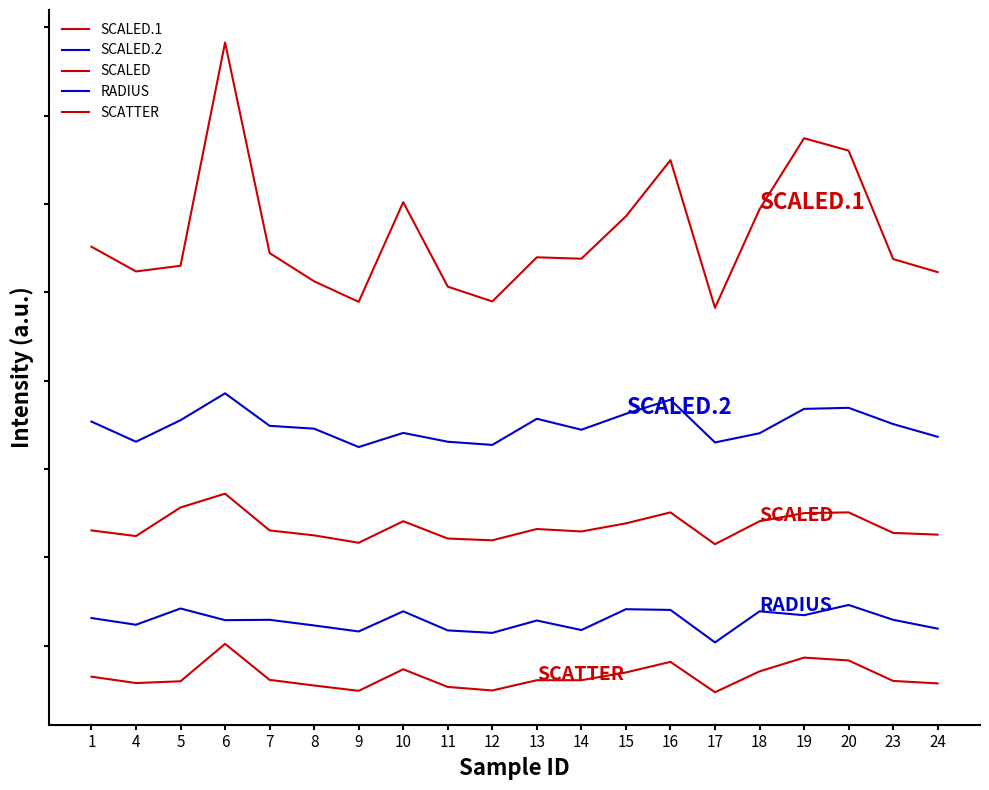

What is the difference between the maximum and second lowest values in the SCALED series?

139